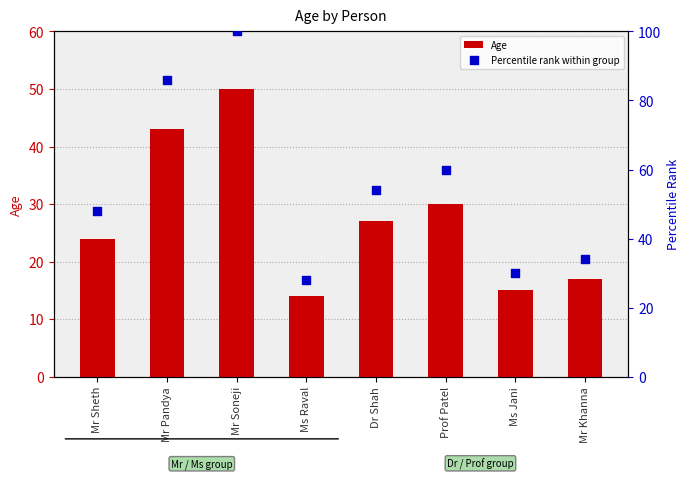

Which series has the largest Y range (max minus min)?

Percentile rank within group